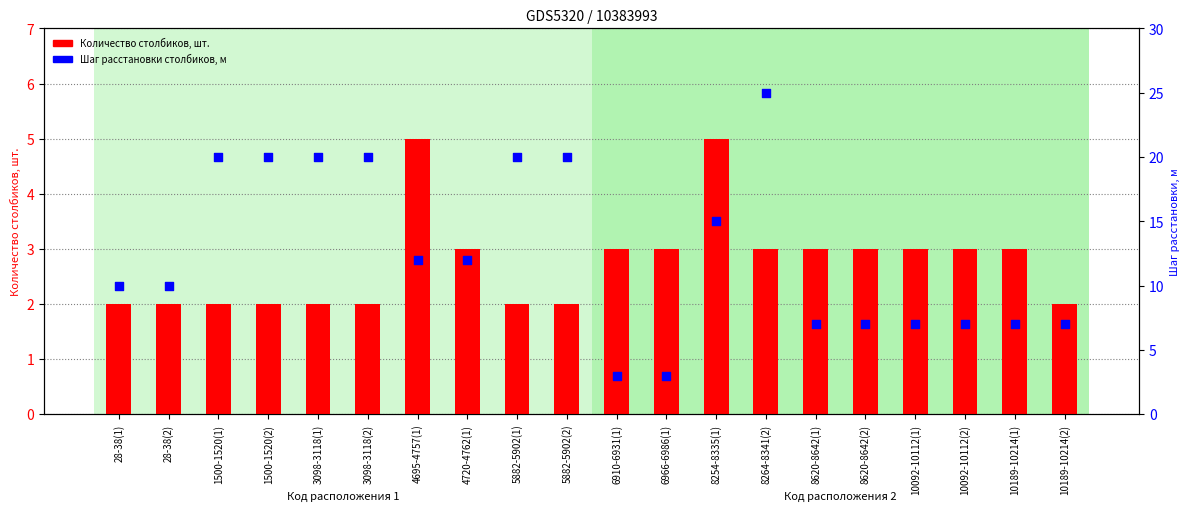

What are all the series names shown in the legend?

Количество столбиков, шт., Шаг расстановки столбиков, м